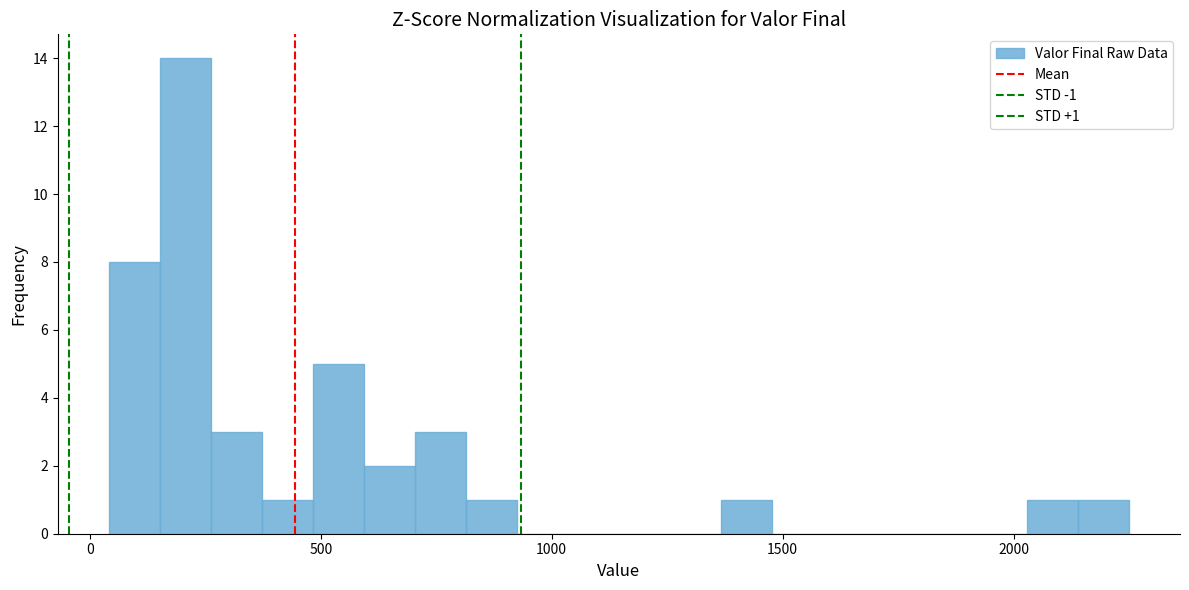

Read against the x-axis, roughly where is the centre of the tallest bar?

200